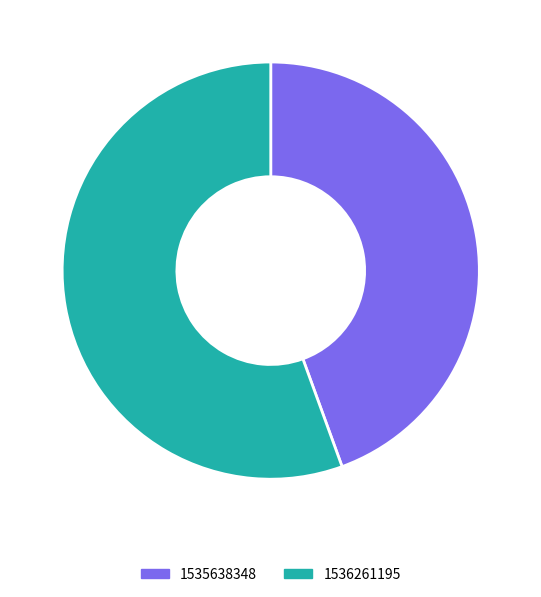

Rank the categories by value from highest to lowest.

1536261195, 1535638348